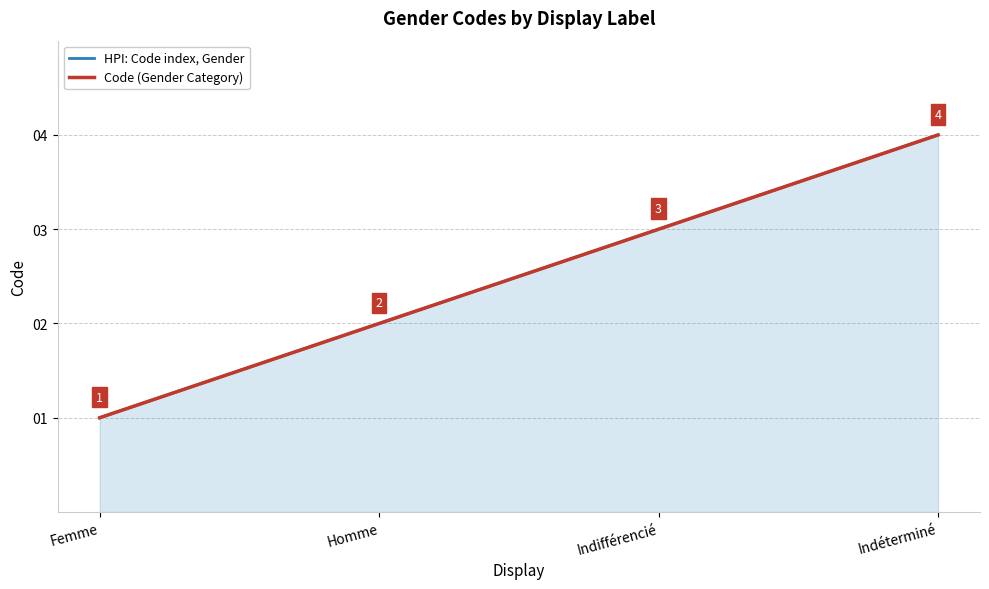

What position from the right is Femme?

4